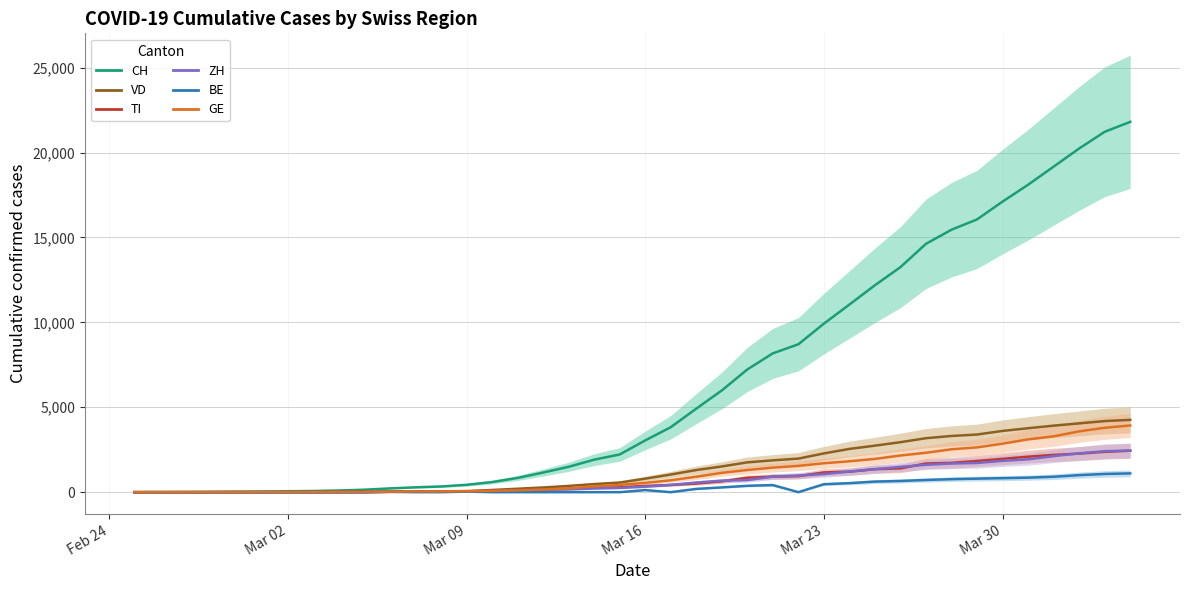

How many categories are shown in the chart?

40